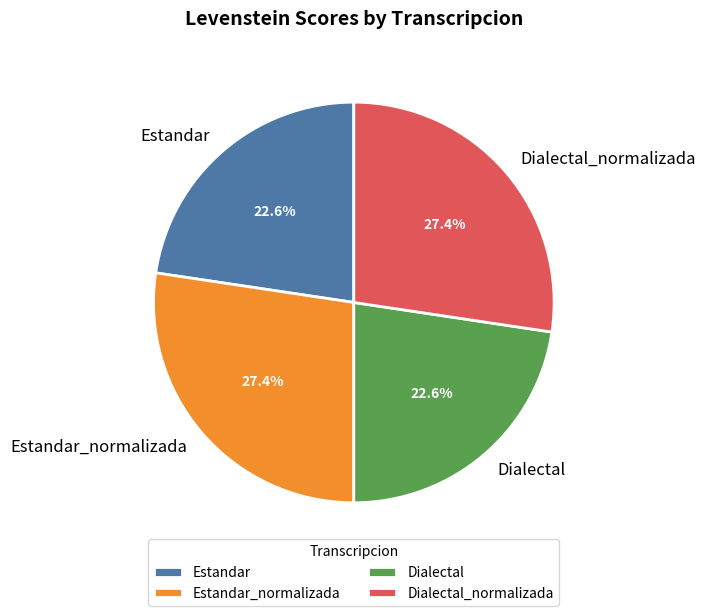

The Estandar slice represents 23% of the pie. True or false?

True